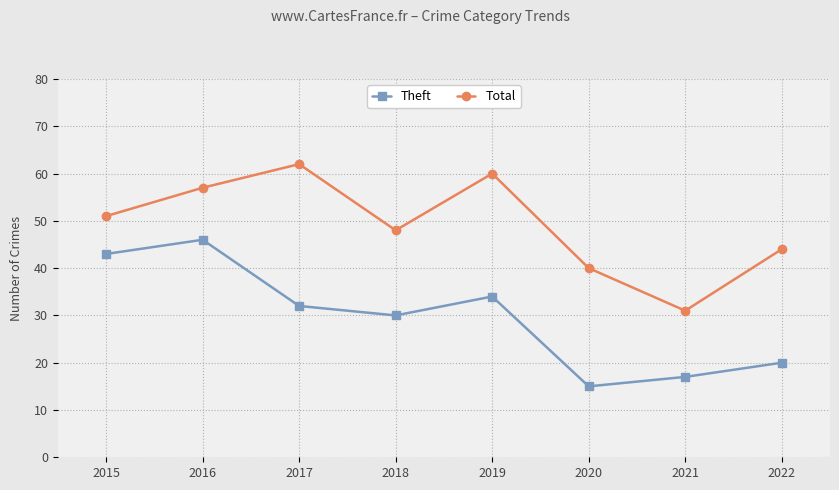

What is the difference between the second highest and minimum values in the Theft series?

28